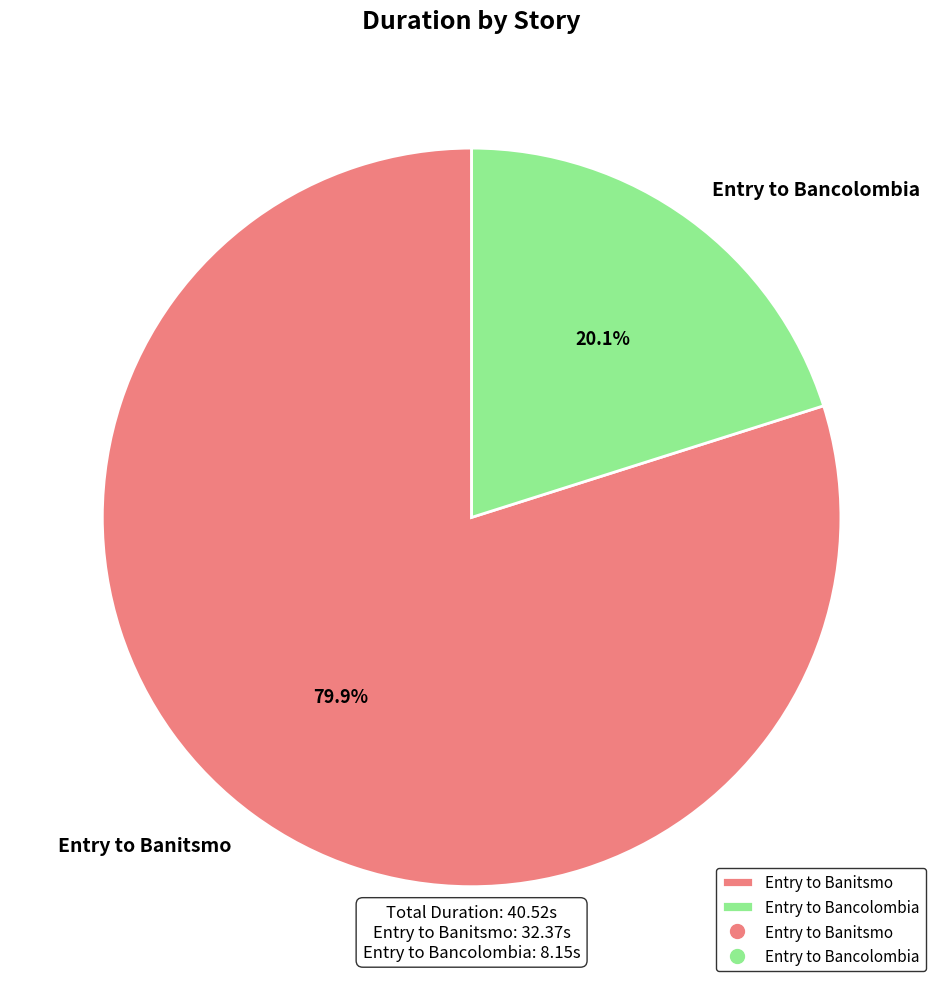

Rank the categories by value from highest to lowest.

Entry to Banitsmo, Entry to Bancolombia